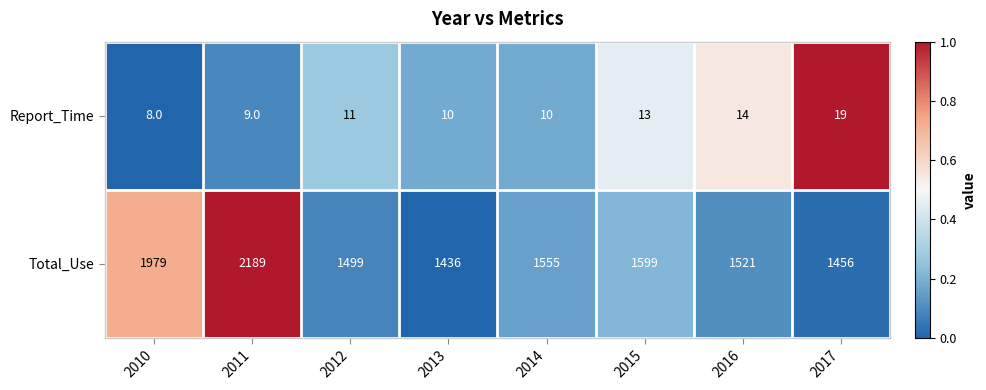

Is it true that Total_Use equals 1979 at 2010?

True